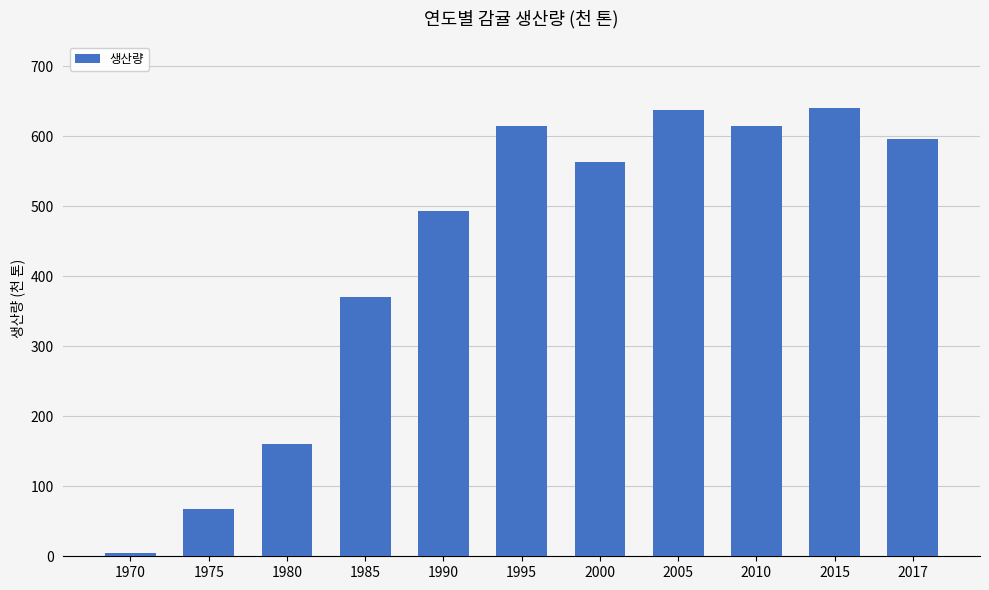

What is the ratio of the value at 2005 to the value at 2010?

1.0